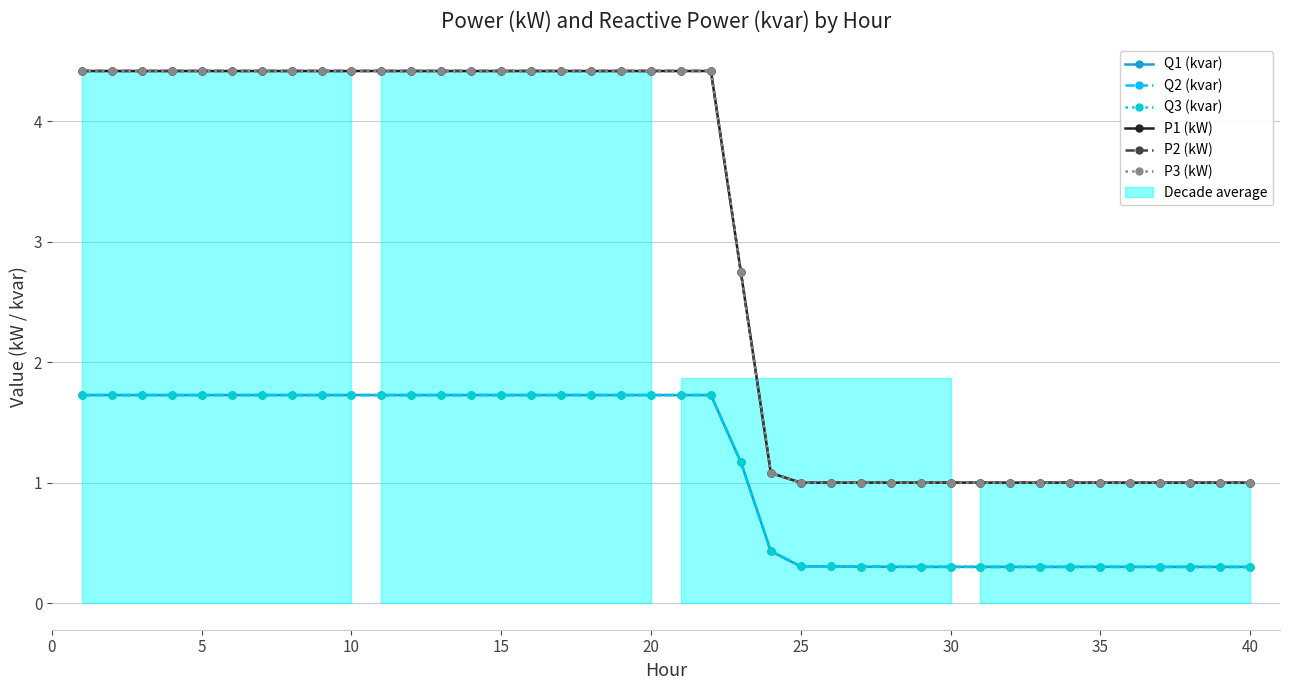

In Q1 (kvar), how many points are lower than both neighbors (excluding endpoints)?

3